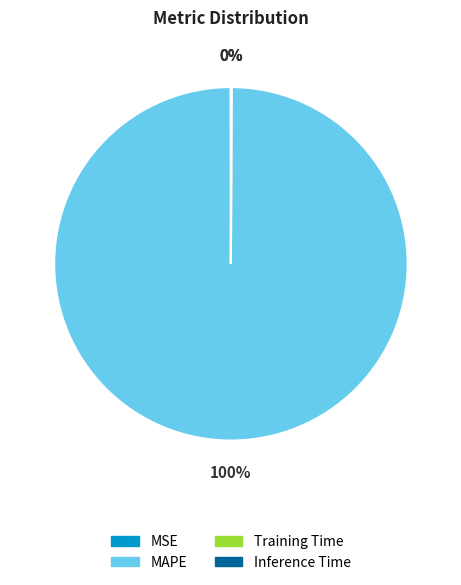

To the nearest percent, what is the difference between the largest and smallest slice percentages?

100%